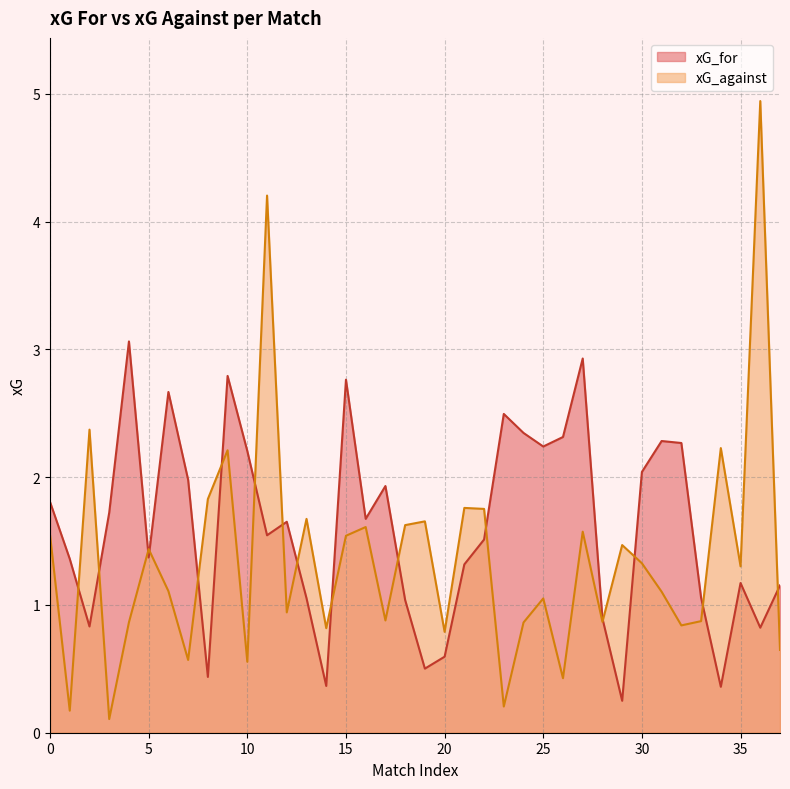

What is the difference between the maximum and minimum values in the xG_for series?

2.8